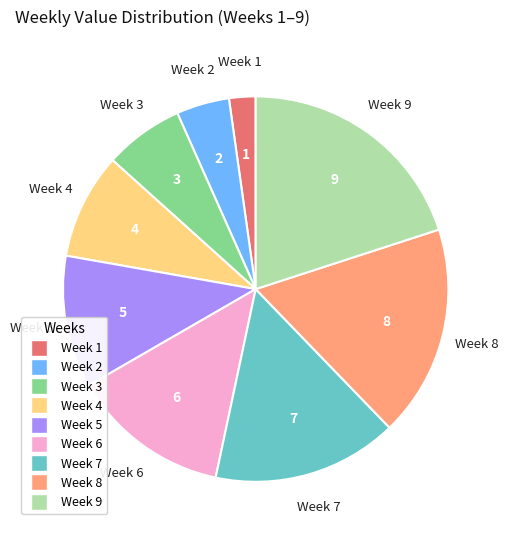

Count the number of slices in the pie.

9